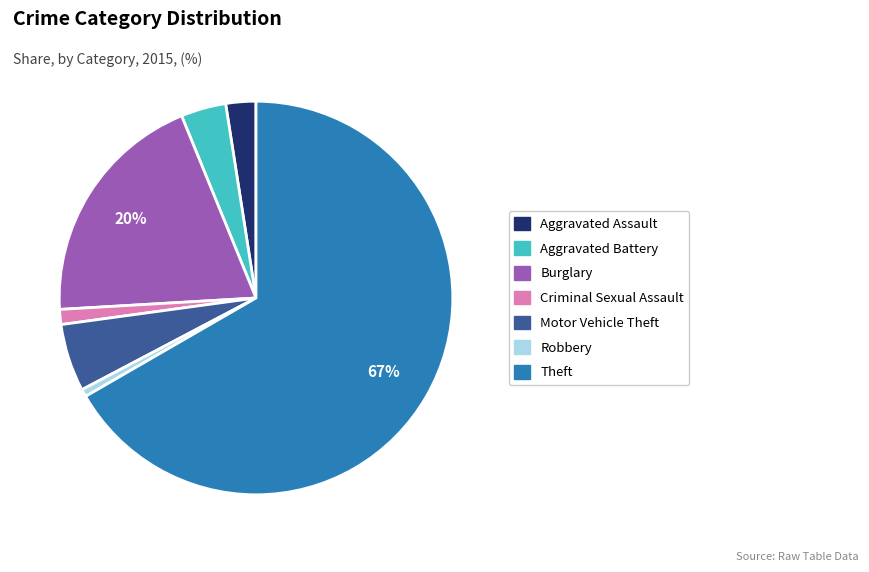

To the nearest percent, what is the average slice percentage?

14%